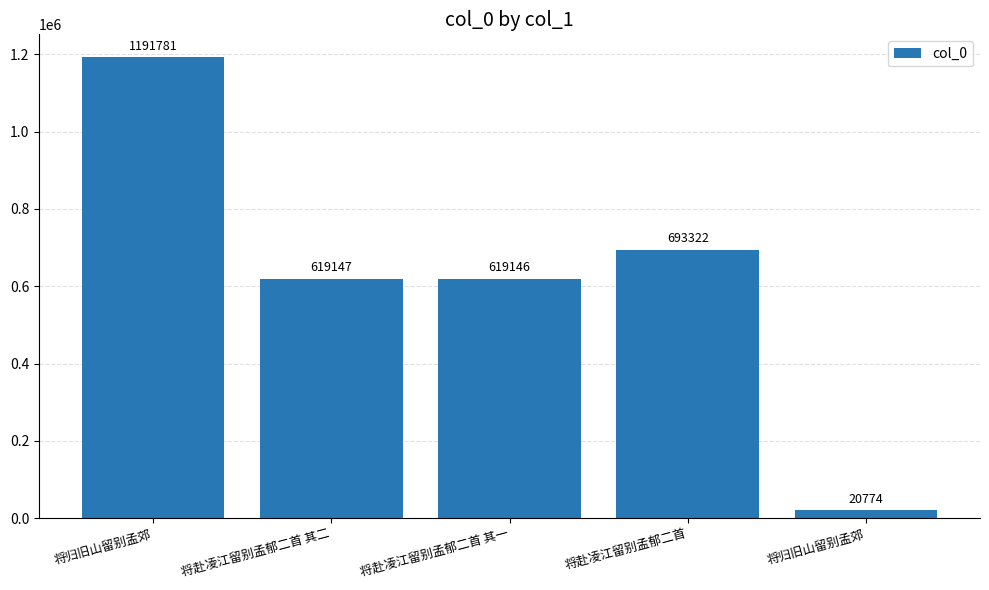

Reading right to left, transcribe all the data shown in this chart.

20774	693322	619146	619147	1191781